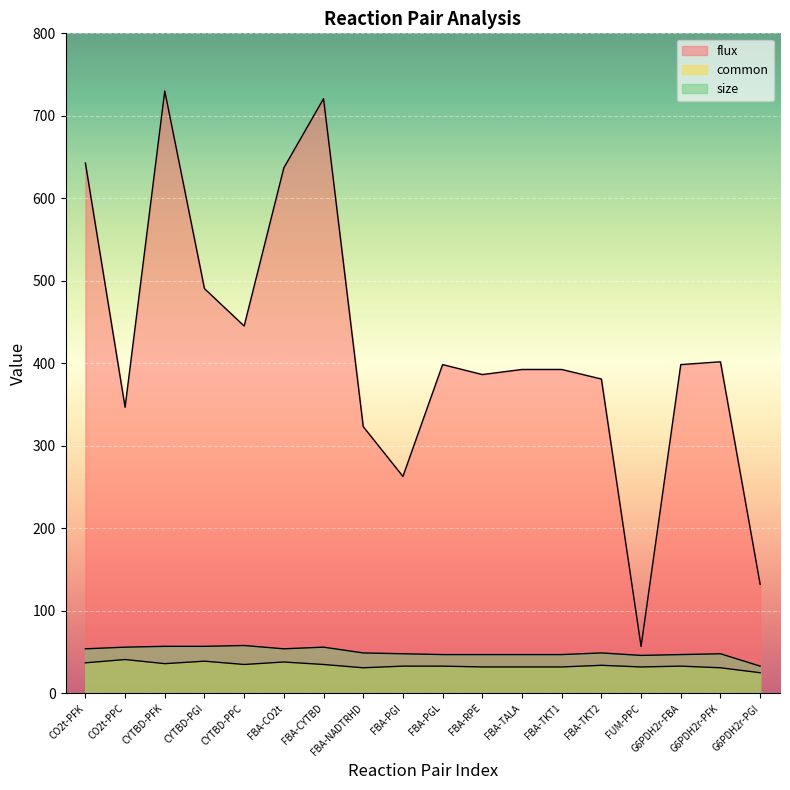

At which label is size closest to 45?

FUM-PPC